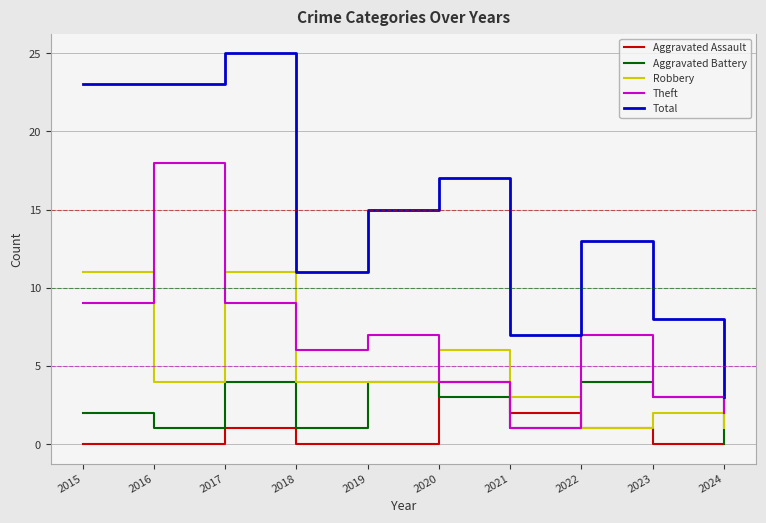

Reading left to right, what are all the values shown in this chart?

Aggravated Assault: 0	0	1	0	0	4	2	1	0	0
Aggravated Battery: 2	1	4	1	4	3	1	4	3	0
Robbery: 11	4	11	4	4	6	3	1	2	1
Theft: 9	18	9	6	7	4	1	7	3	2
Total: 23	23	25	11	15	17	7	13	8	3